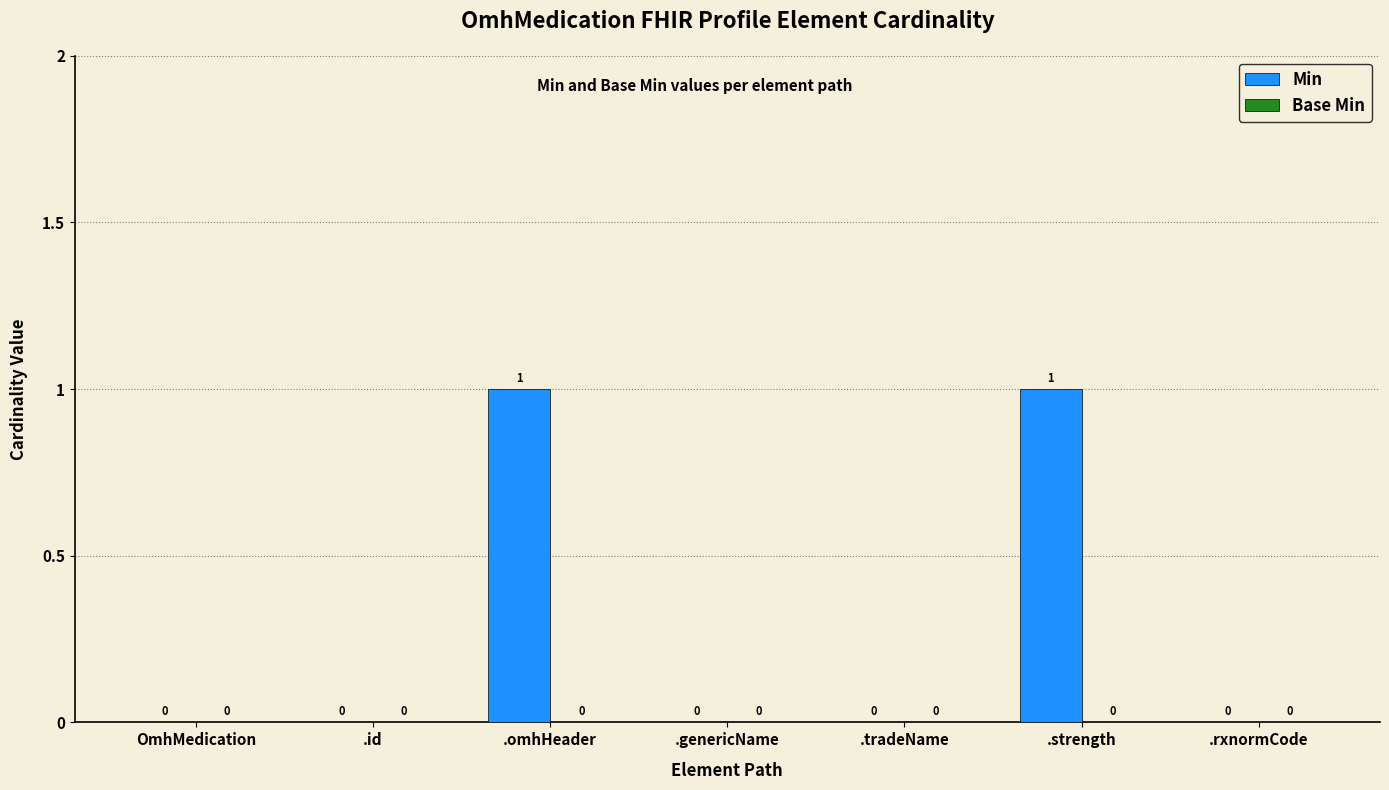

Reading left to right, list all the values displayed in this chart.

OmhMedication=0	.id=0	.omhHeader=1	.genericName=0	.tradeName=0	.strength=1	.rxnormCode=0